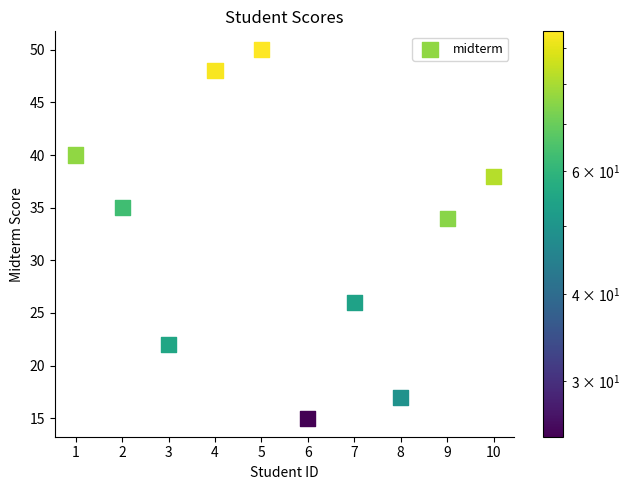

What Y value in the scatter plot is closest to 32?

34